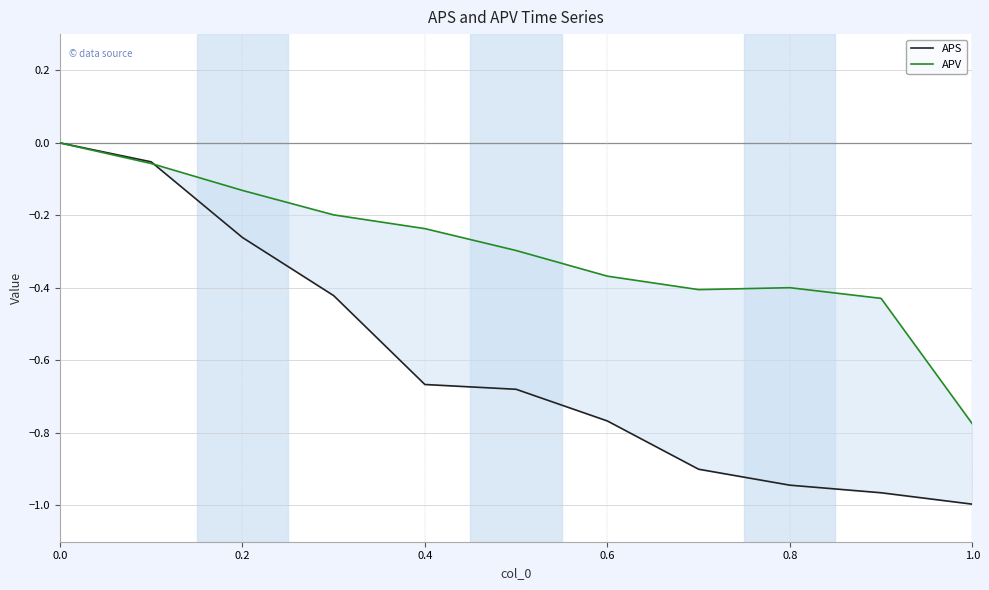

What is the value of the APS point at the 6th from the left?

-0.7